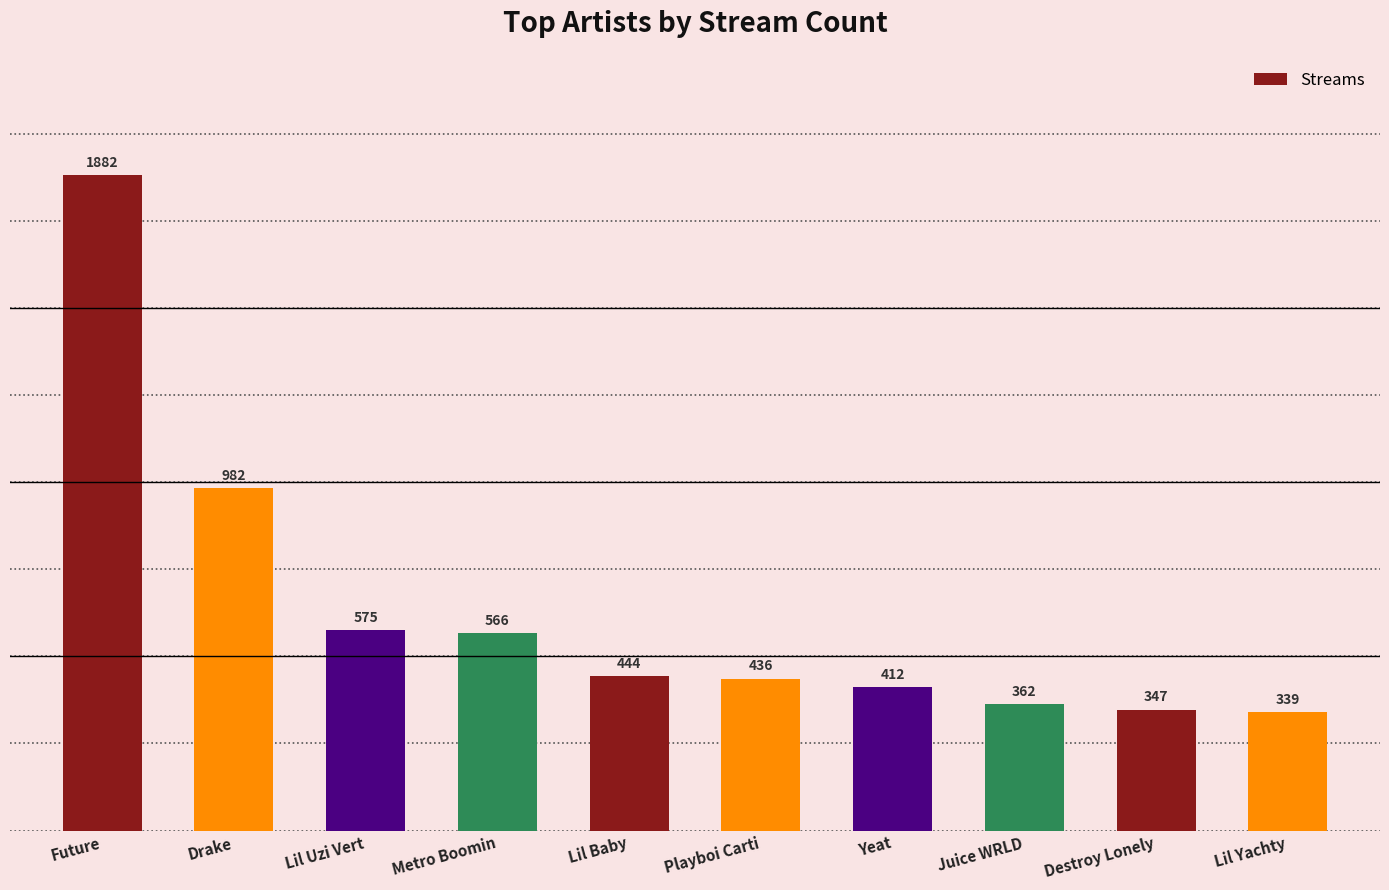

Is it true that the value at Lil Uzi Vert is 289?

False